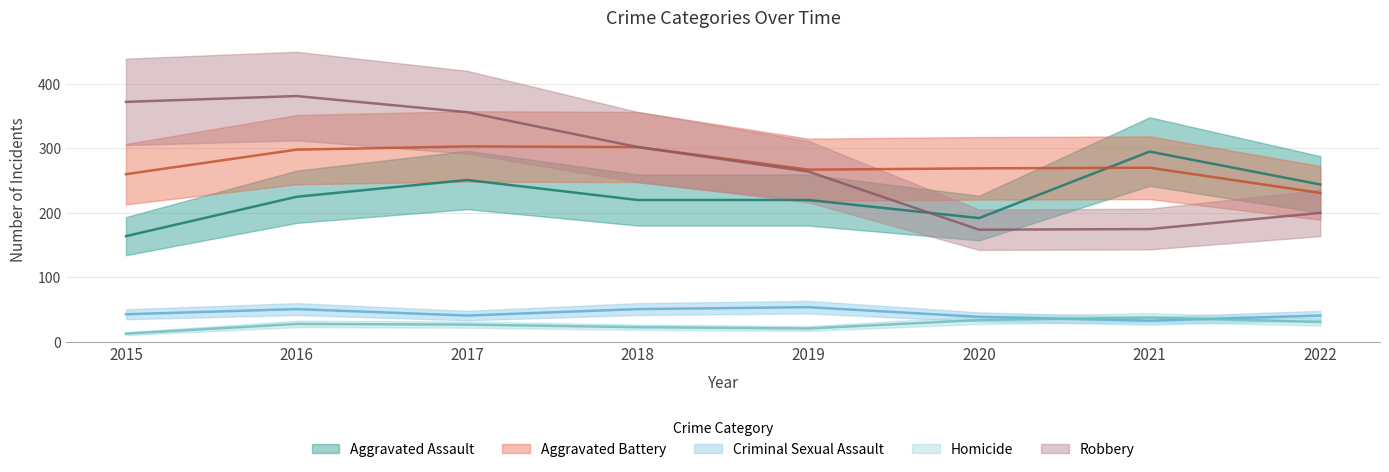

At 2018, list the series in order from smallest to largest.

Homicide, Criminal Sexual Assault, Aggravated Assault, Aggravated Battery, Robbery